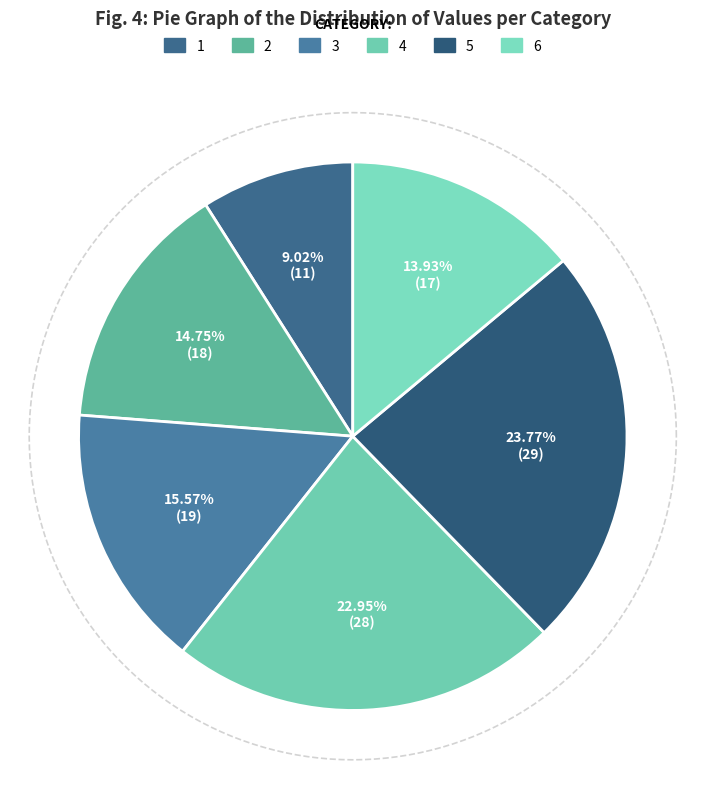

To the nearest percent, what is the difference between the largest and smallest slice percentages?

15%